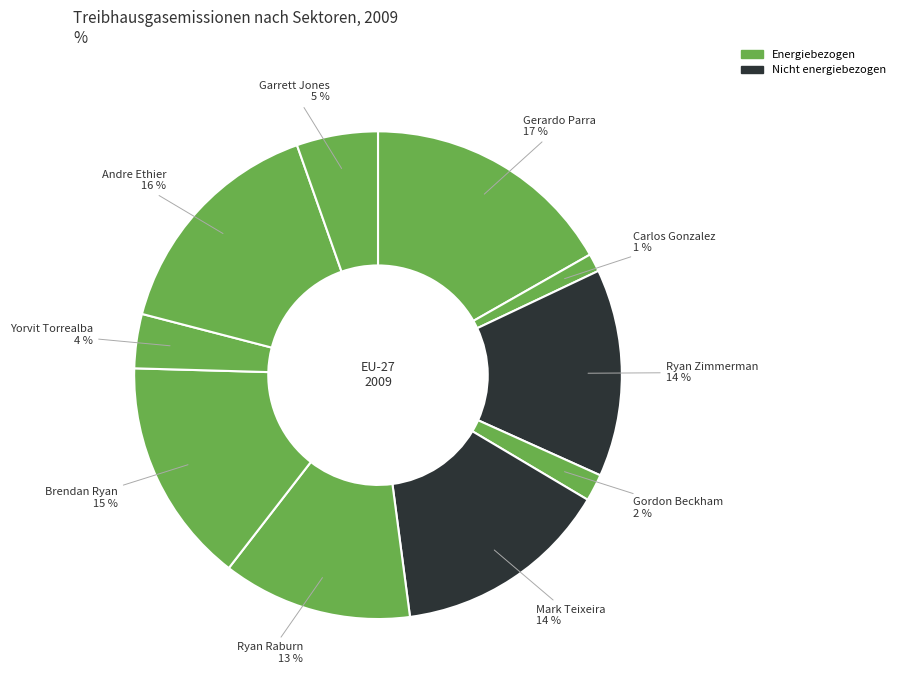

How many segments does this pie chart have?

10